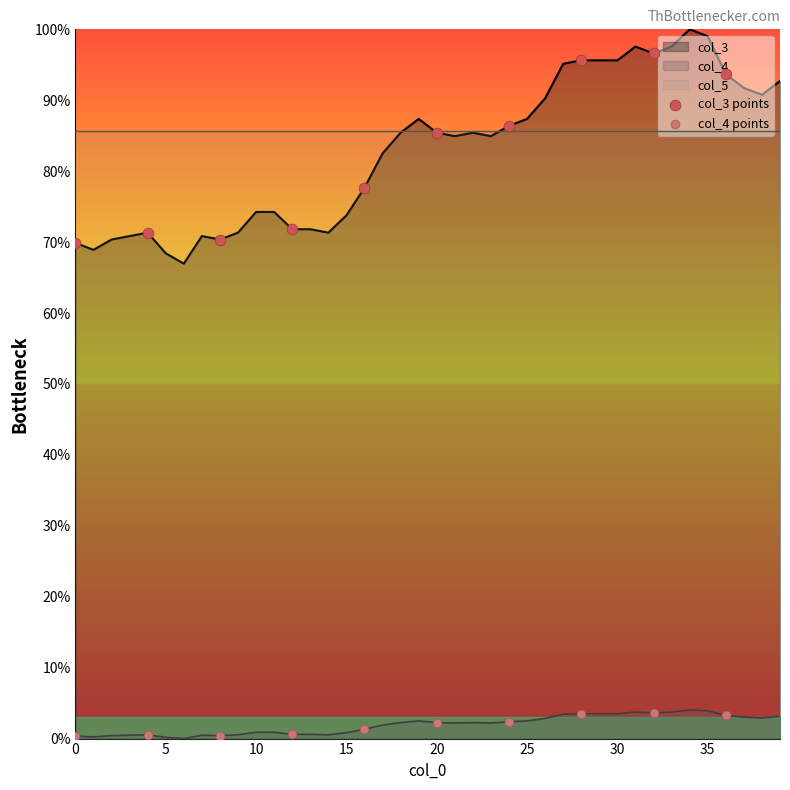

True or false: col_3 and col_4 cross at least once.

False